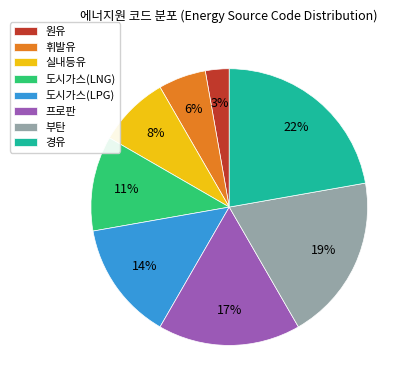

Which category has the smallest portion of the pie?

원유